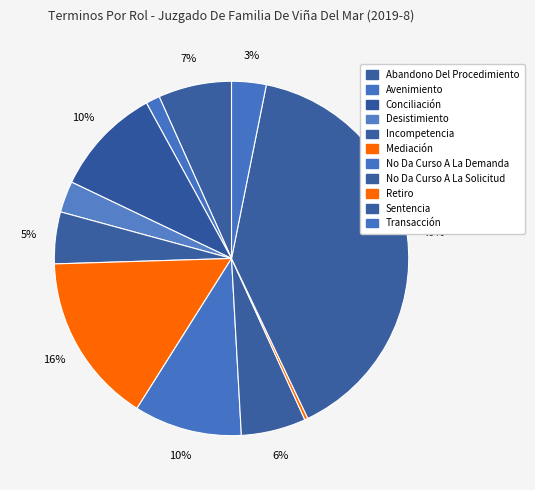

To the nearest percent, what is the combined percentage of Incompetencia and No Da Curso A La Demanda?

15%